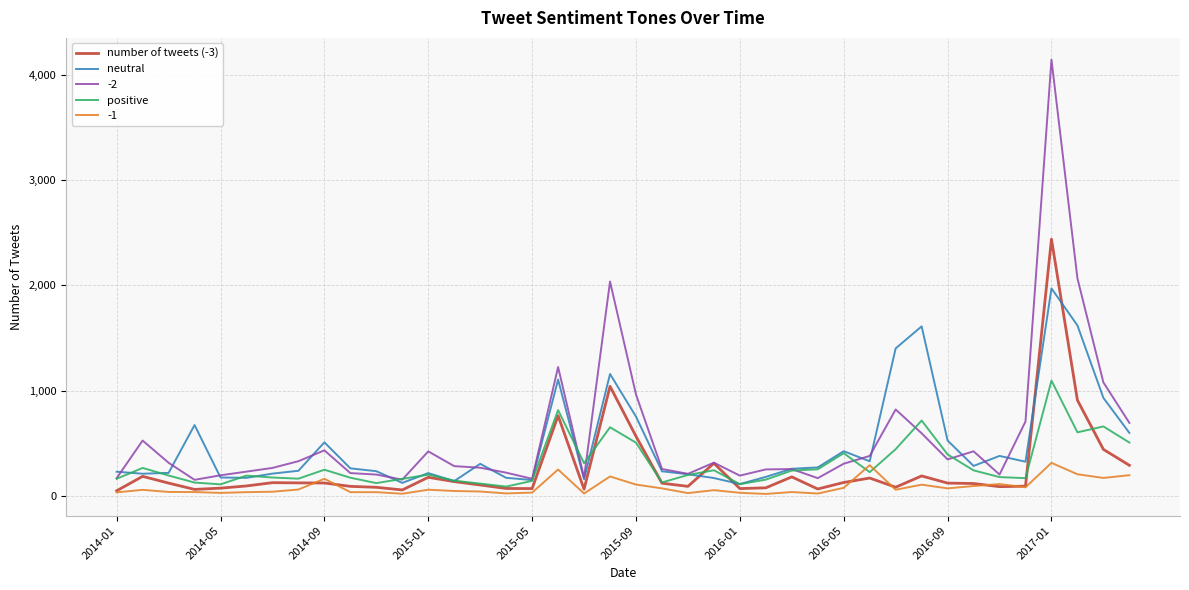

What is the sum of all number of tweets (-3) values?

10130